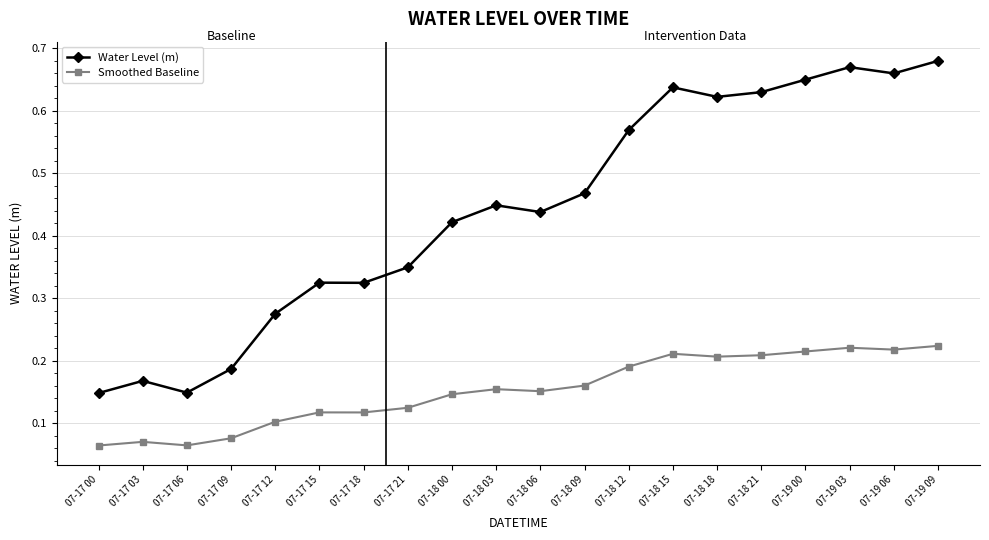

Rank the series by their maximum value, from highest to lowest.

Water Level (m), Smoothed Baseline